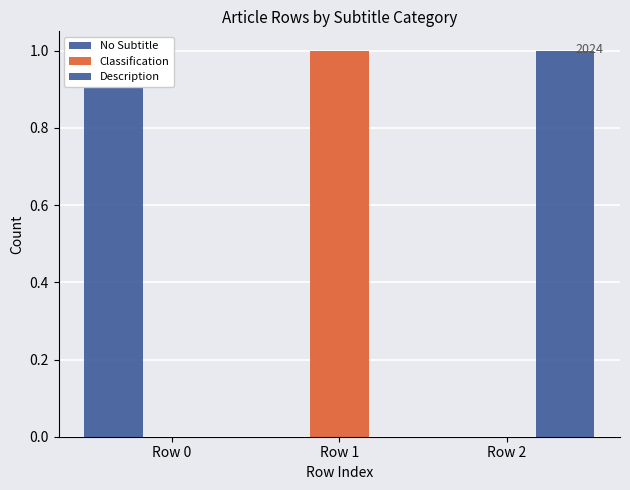

What are all the series names shown in the legend?

No Subtitle, Classification, Description